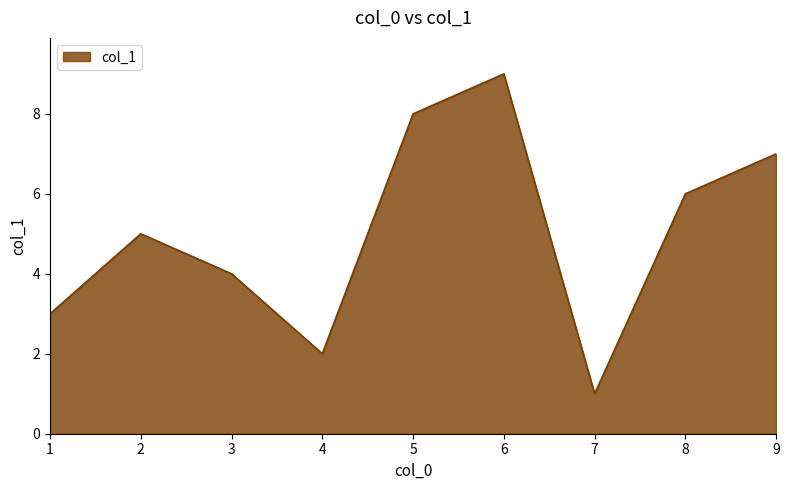

How many categories are shown in the chart?

9